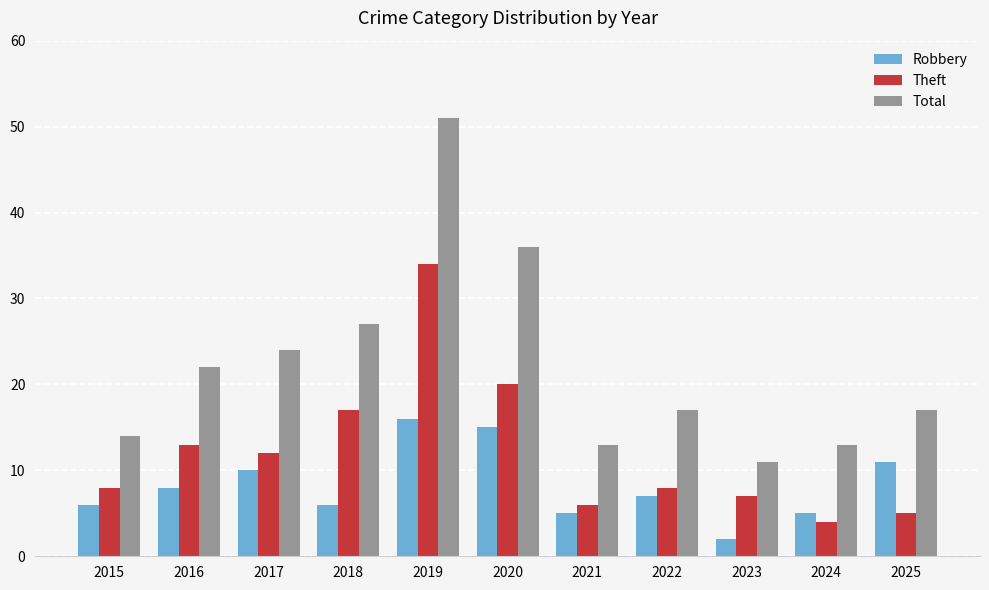

The Theft series shows 12 at 2017. True or false?

True